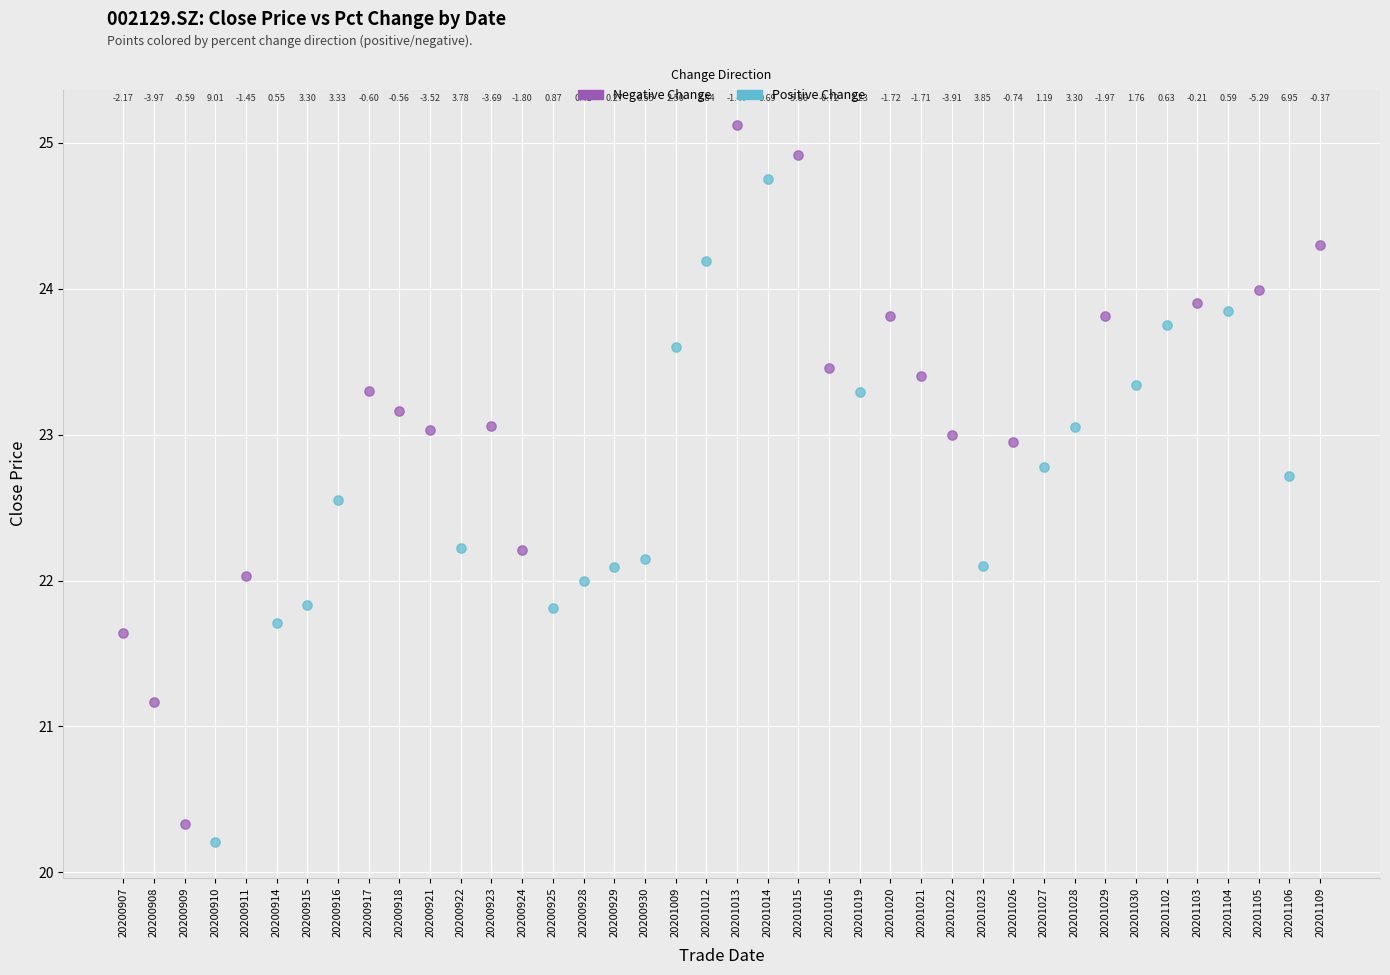

Which series reaches the maximum Y coordinate?

Negative Change